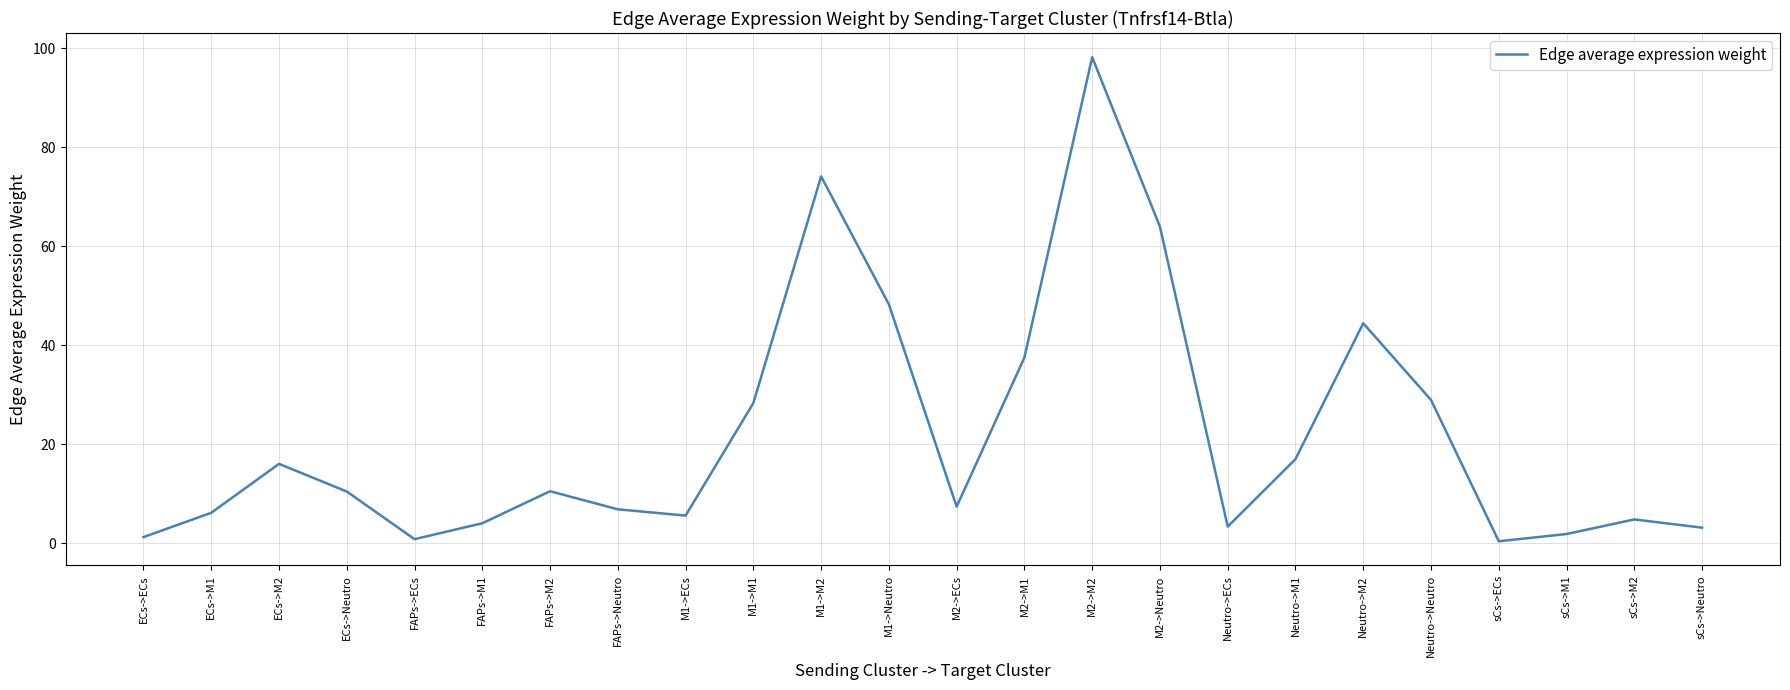

Count the number of categories in the chart.

24